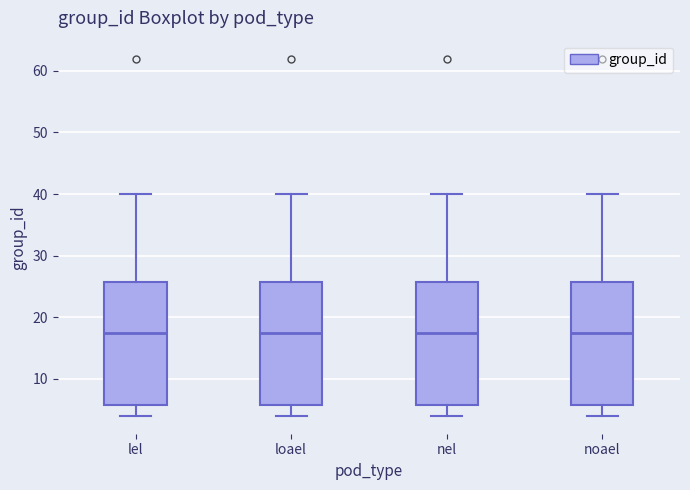

Where does the upper whisker of the box for nel end on the y-axis? The values are not printed on the chart, so give them approximately, as read against the axis.

40